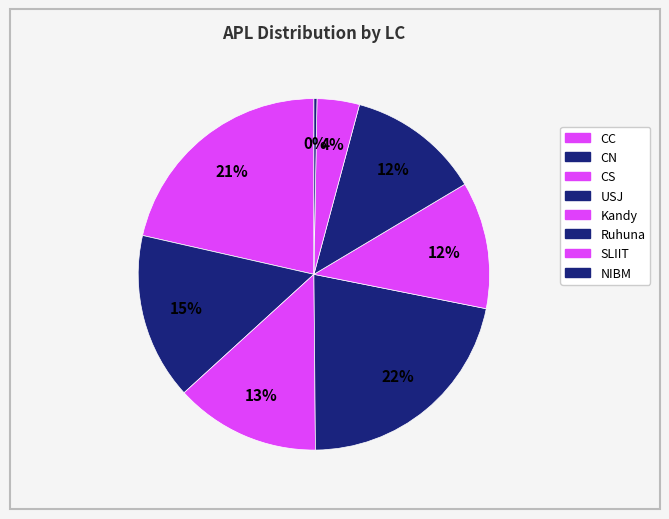

How many segments does this pie chart have?

8